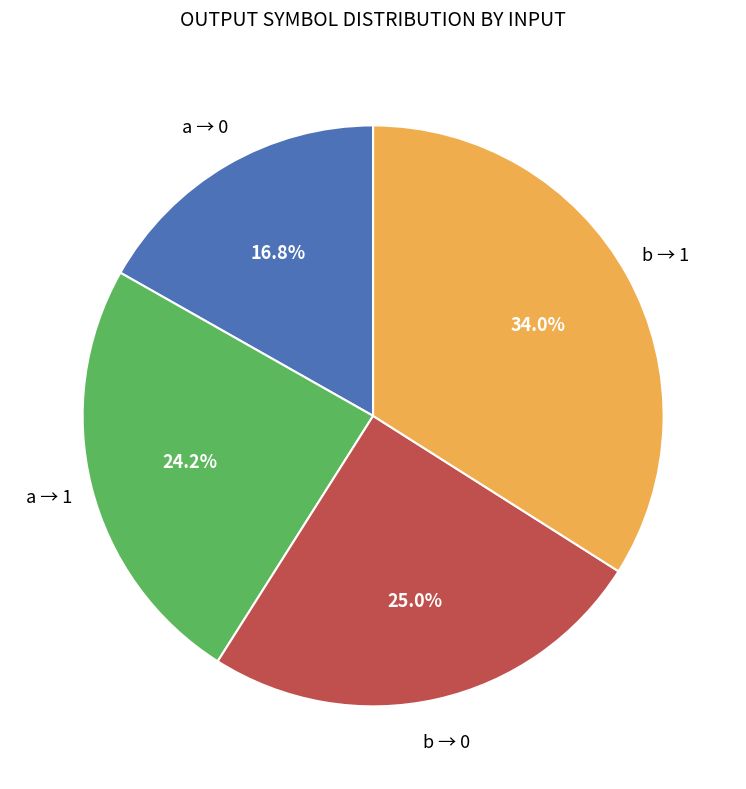

Does any single category account for the majority?

No